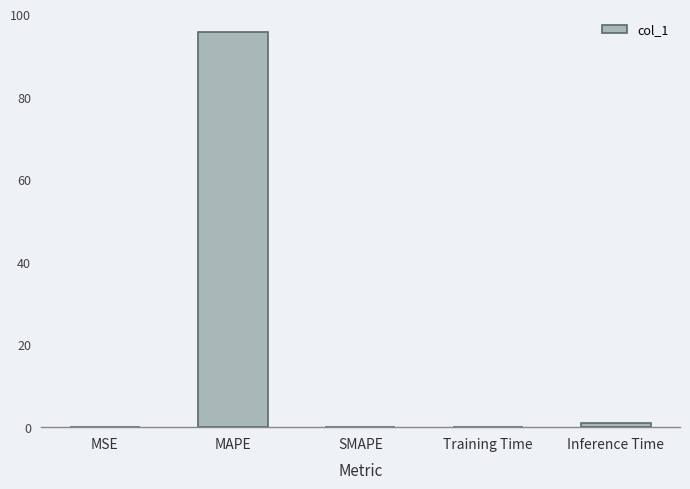

What is the sum of all values?

96.7